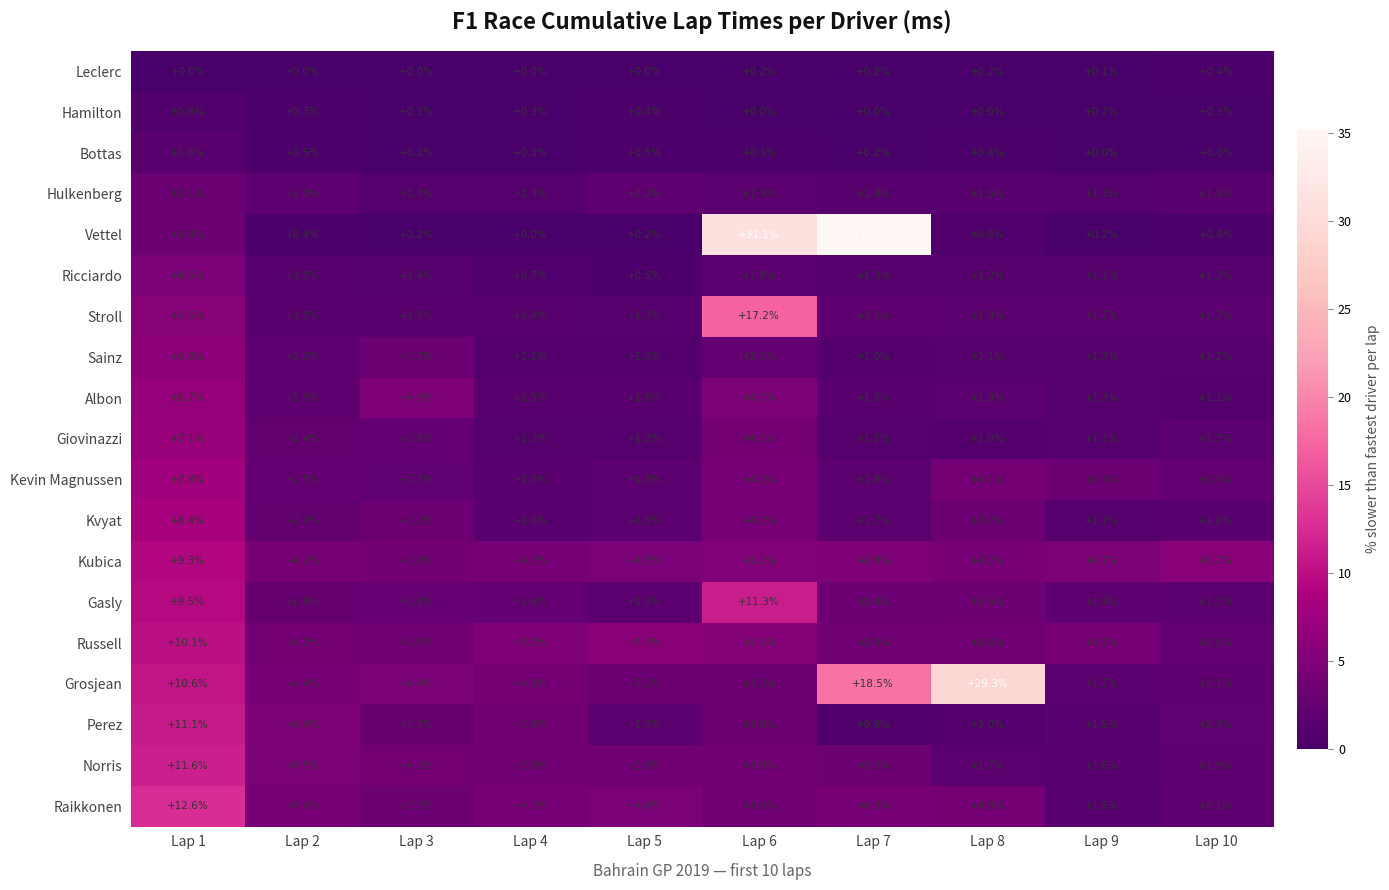

True or false: Gasly has a value of 11.3 at Lap 6.

True